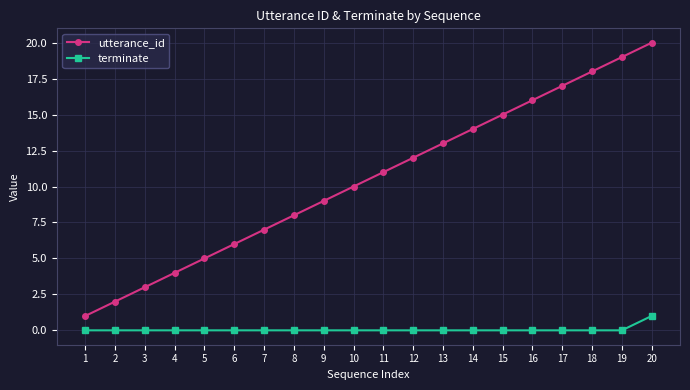

True or false: utterance_id has a value of 2 at 6.

False